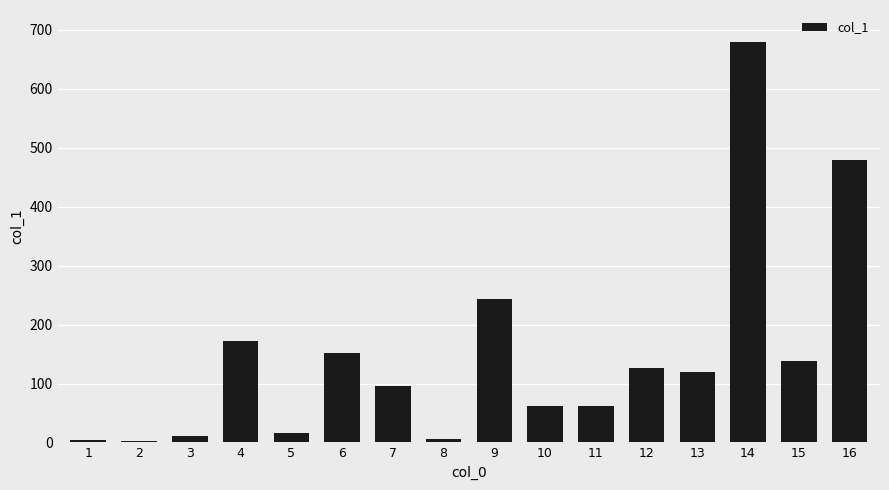

What is the sum of all values?

2366.1